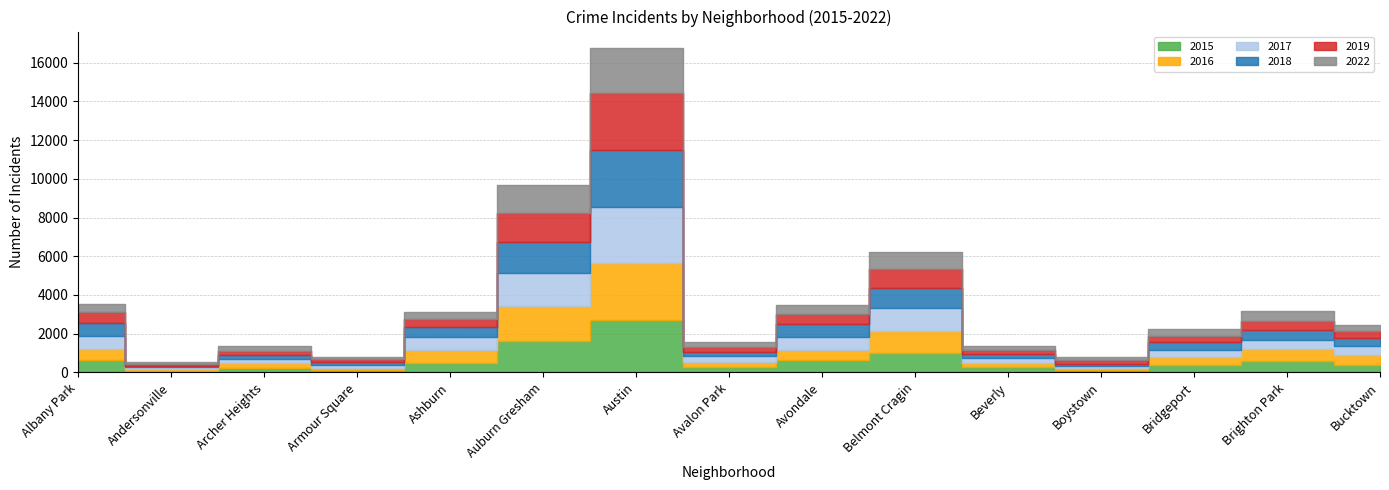

What is the difference between the maximum and minimum values in the 2018 series?

2846